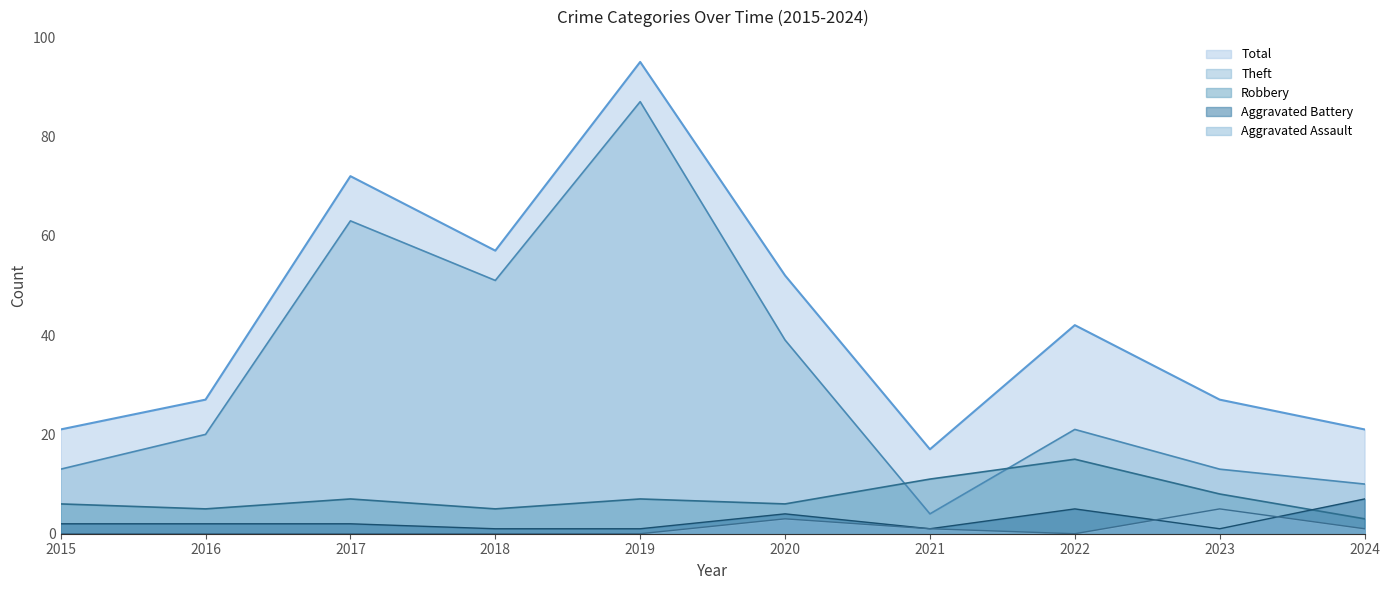

Which series has the widest spread of values?

Theft